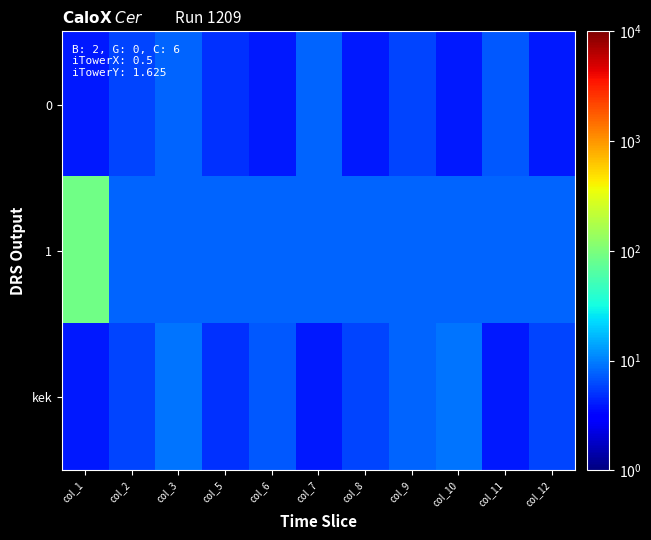

Between col_8 and col_6, which is larger?

col_8